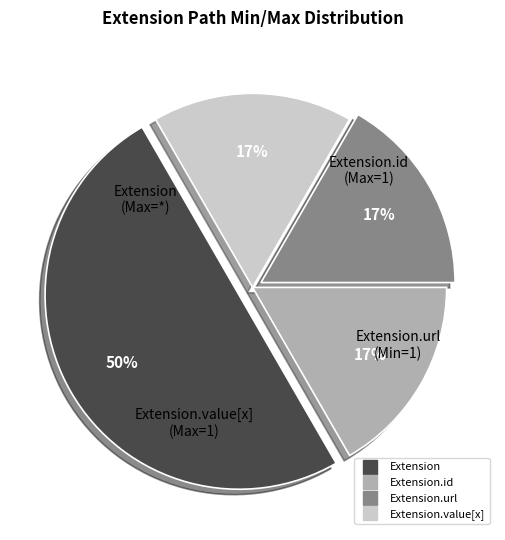

To the nearest percent, what is the average slice percentage?

25%